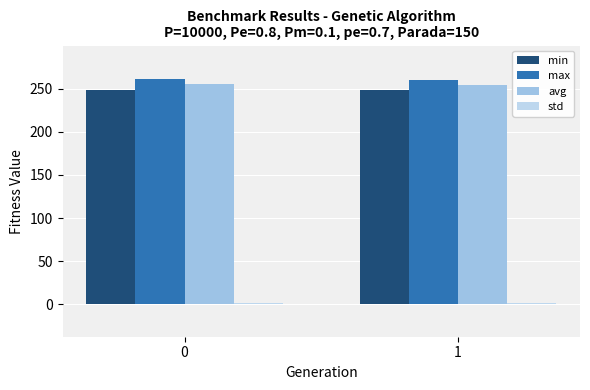

At 1, list the series in order from smallest to largest.

std, min, avg, max